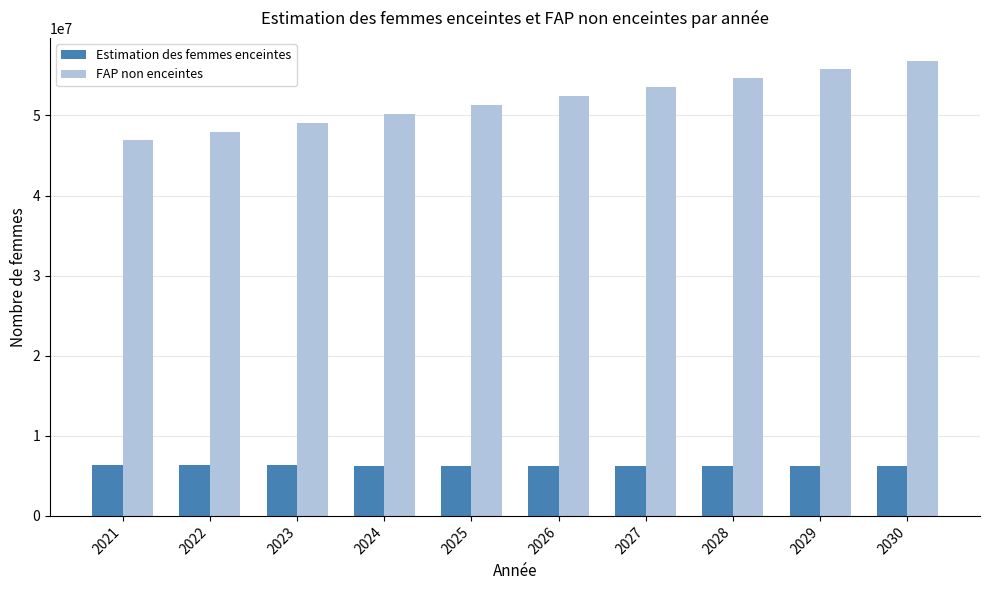

Does the chart contain stacked bars?

No